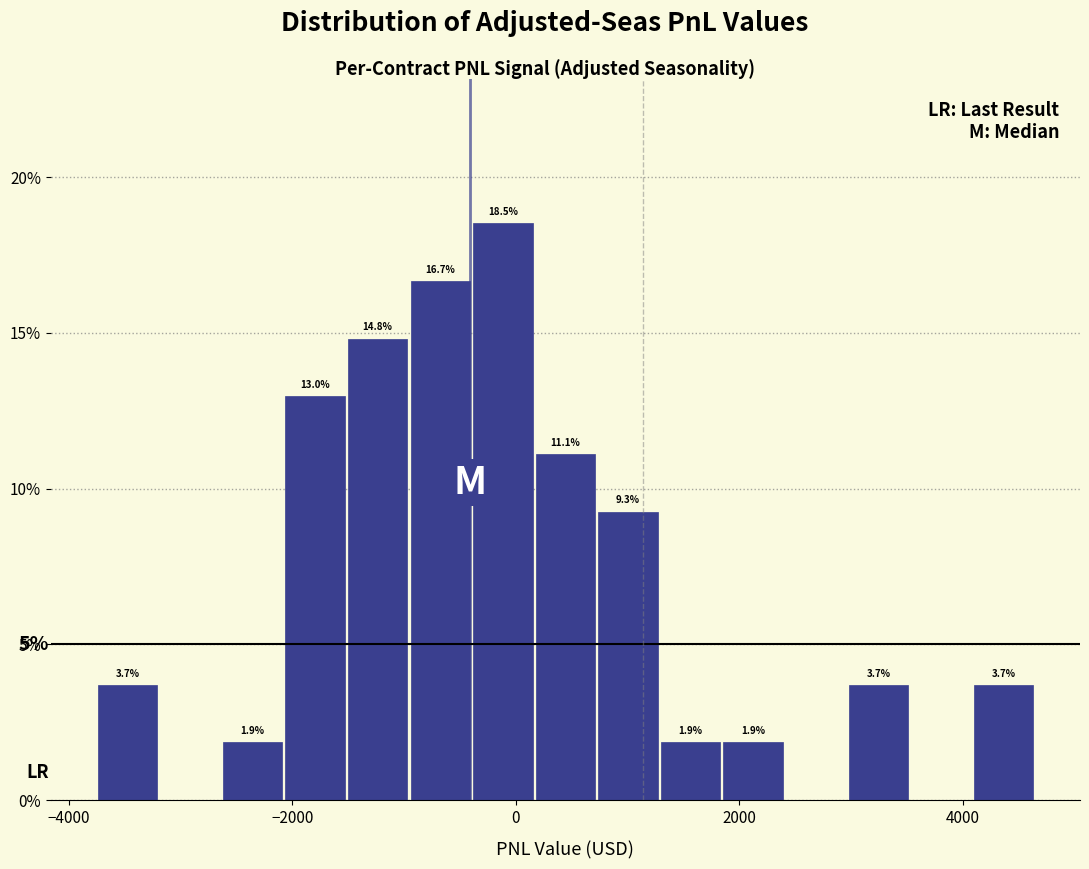

Read against the x-axis, roughly where is the centre of the tallest bar?

-200